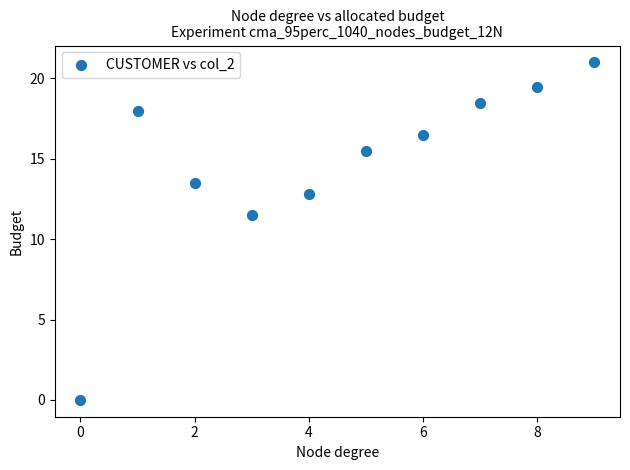

What Y value in the scatter plot is closest to 10?

11.5